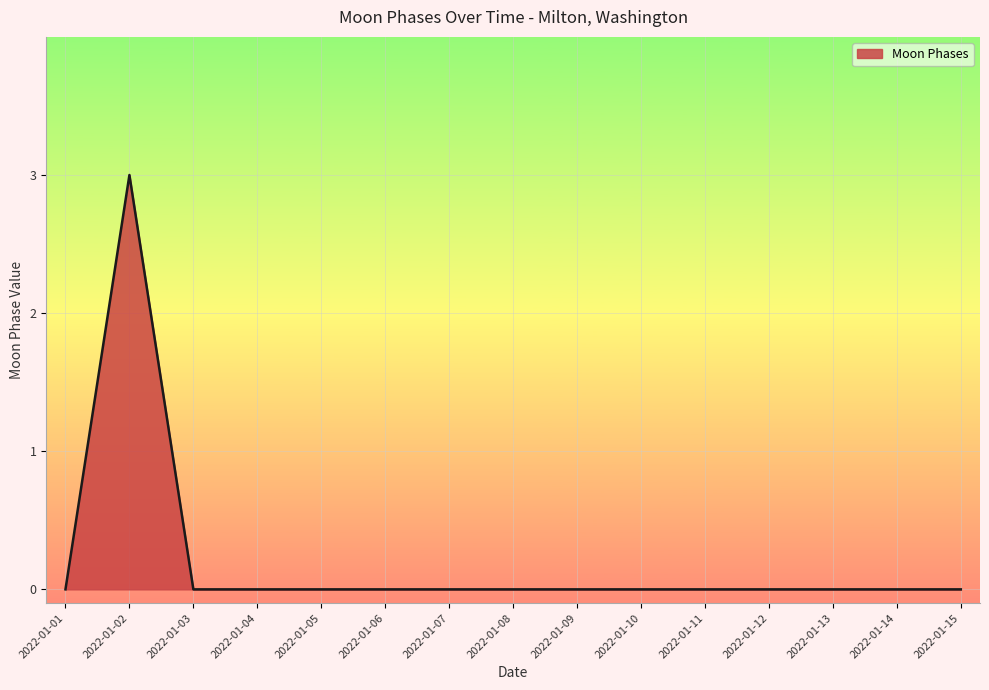

Which category has the highest value across all series?

2022-01-02